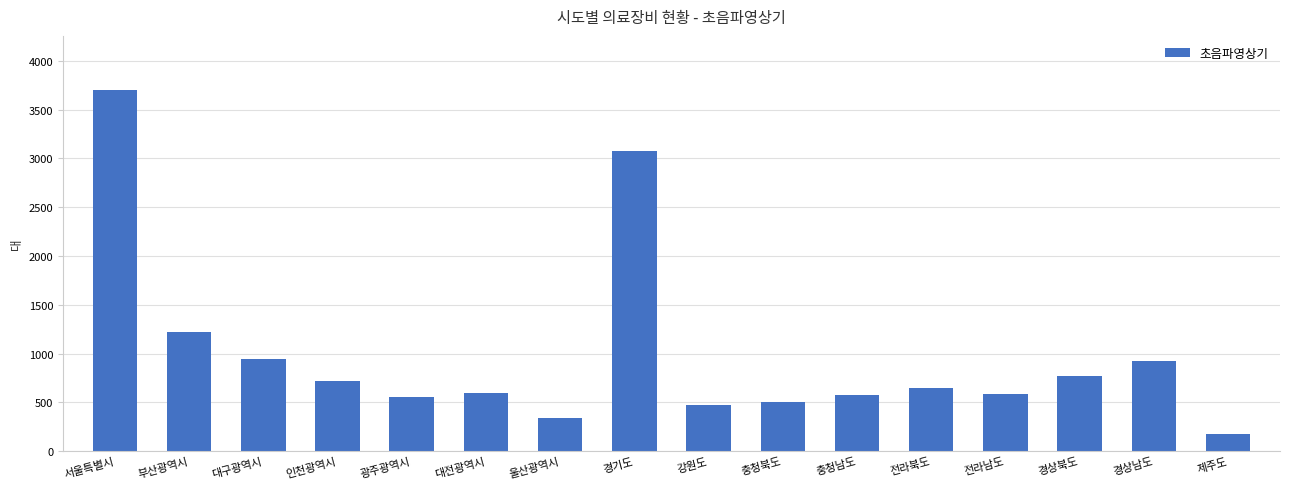

What is the sum of all values?

15804